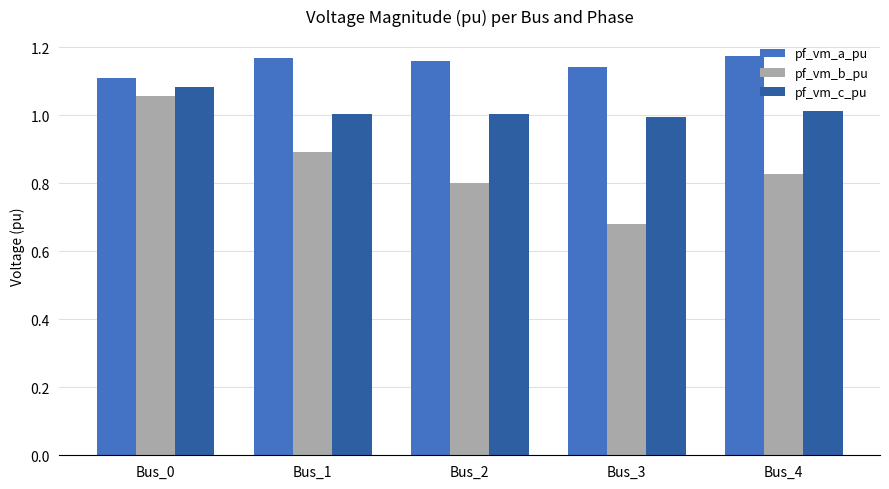

Which category has the highest value in the pf_vm_c_pu series?

Bus_0